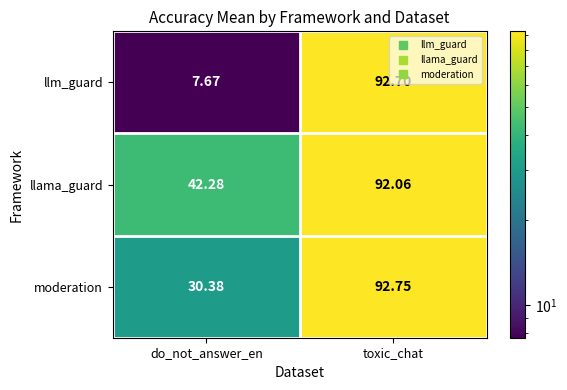

At which label is moderation closest to 61?

do_not_answer_en